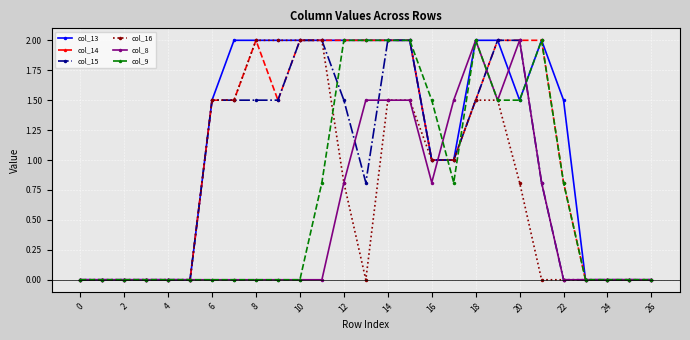

What is the maximum value shown in the chart?

2.0